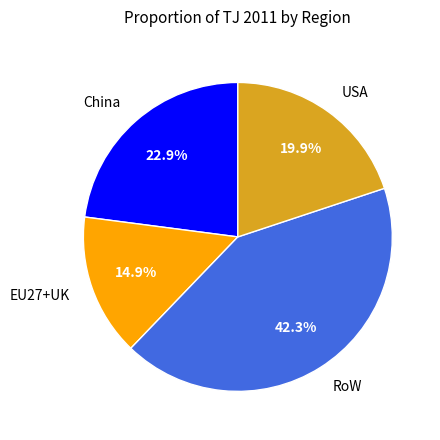

Which has a higher value, China or RoW?

RoW